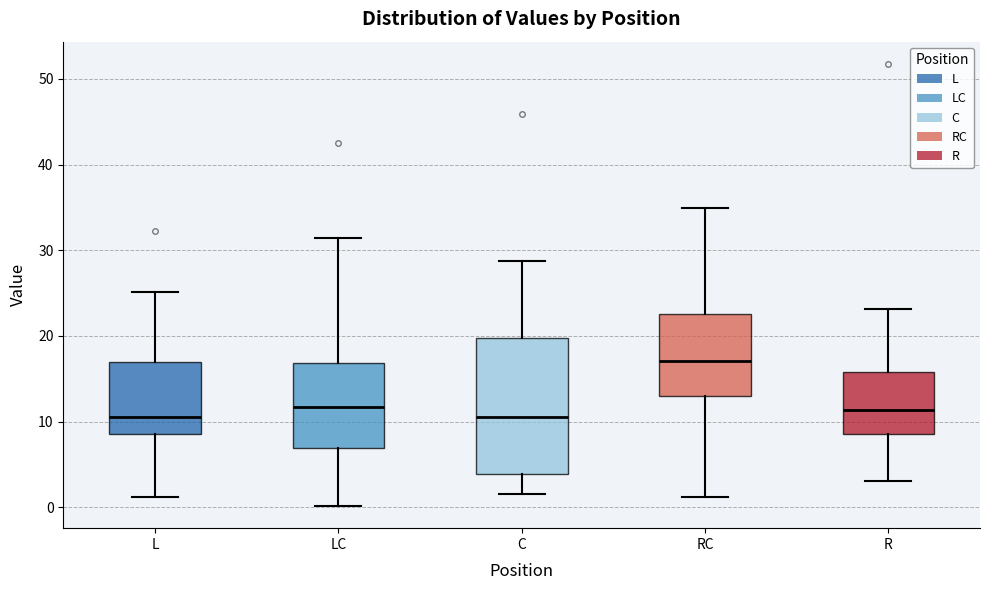

Reading left to right, transcribe this box plot: for each box, give where its median line is, the range the box spans, and where its two whiskers end, as read against the y-axis. The values are not printed on the chart, so give them approximately, as read against the axis.

L: median 11, box 9 to 17, whiskers 1 to 25
LC: median 12, box 7 to 17, whiskers 0 to 31
C: median 11, box 4 to 20, whiskers 2 to 29
RC: median 17, box 13 to 23, whiskers 1 to 35
R: median 11, box 9 to 16, whiskers 3 to 23